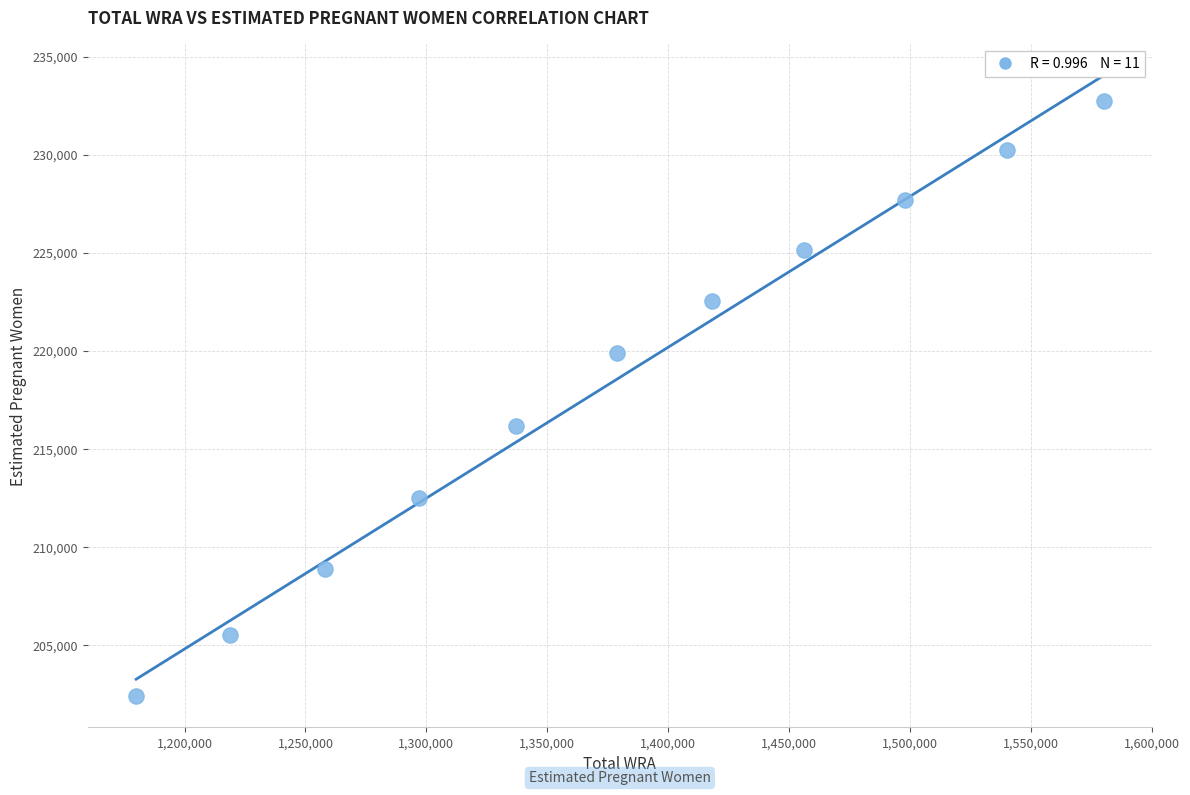

What Y value in the scatter plot is closest to 217566?

216155.3